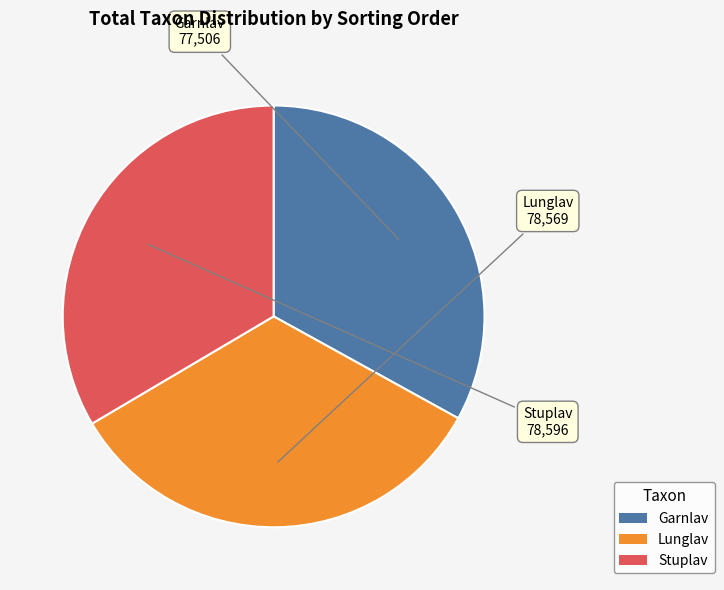

True or false: Lunglav accounts for 20% of the total.

False